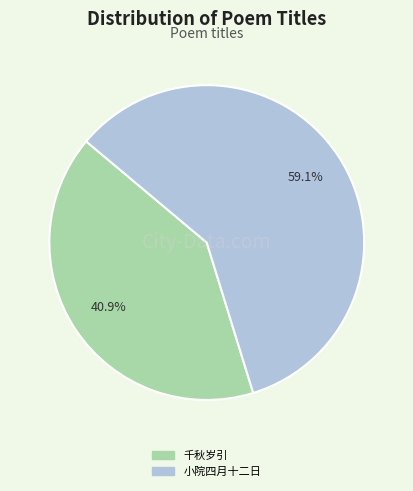

Is there a majority slice in this chart?

Yes